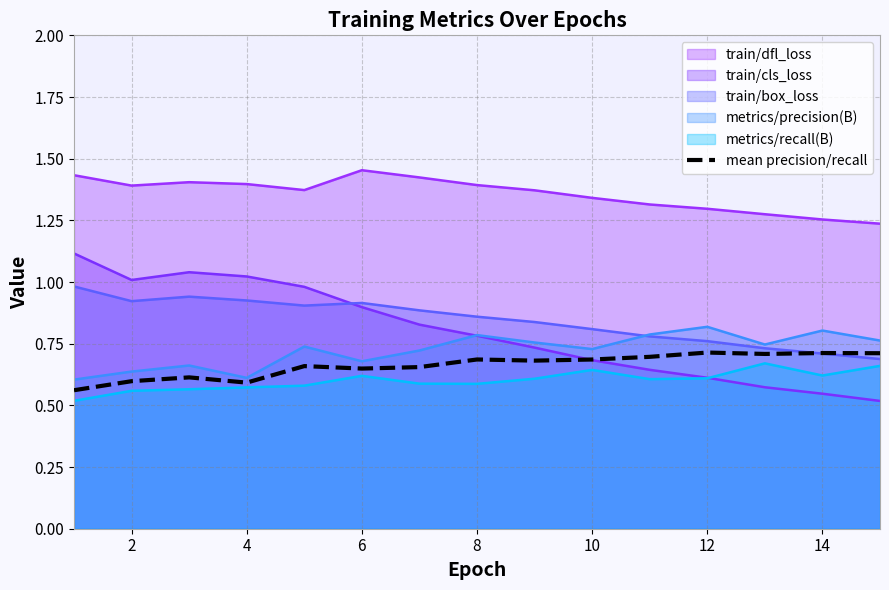

True or false: train/dfl_loss and train/box_loss cross at least once.

False